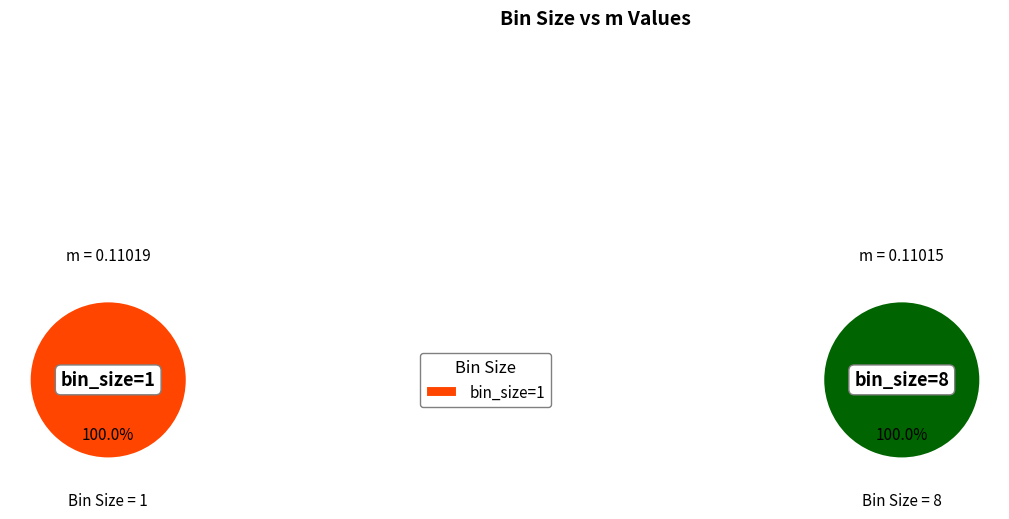

Does any single category account for the majority?

Yes